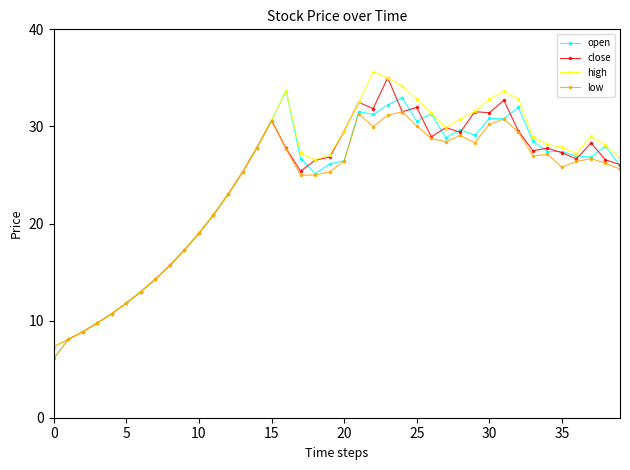

True or false: low has more than 2 points higher than both neighbors.

True